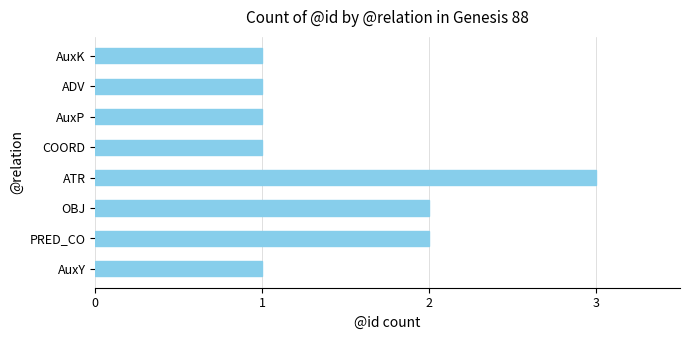

Which label corresponds to the largest value in the chart?

ATR